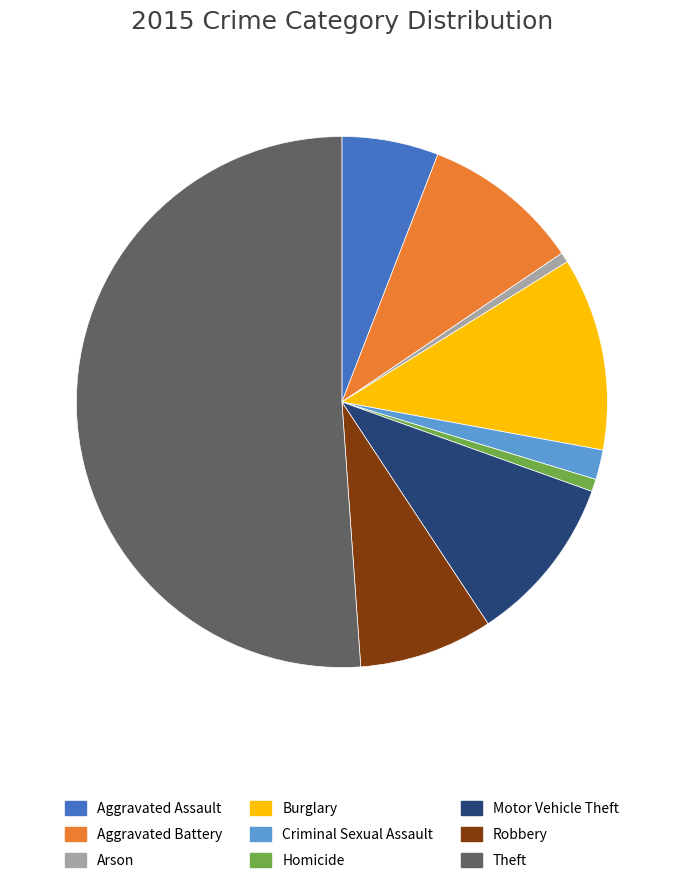

Approximately how many times larger is the value at Robbery compared to Aggravated Assault?

1.4